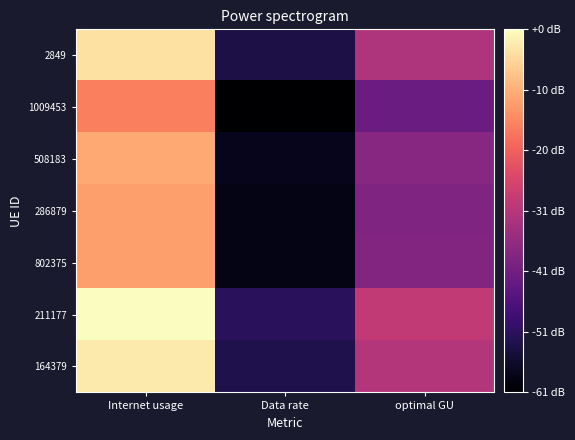

Reading left to right, what are all the values shown in this chart?

2849: Internet usage=124.8	Data rate=75.0	optimal GU=96.8
1009453: Internet usage=112.1	Data rate=67.4	optimal GU=86.9
508183: Internet usage=117.4	Data rate=70.6	optimal GU=91.1
286879: Internet usage=116.1	Data rate=69.8	optimal GU=90.0
802375: Internet usage=116.2	Data rate=69.8	optimal GU=90.1
211177: Internet usage=128.5	Data rate=77.2	optimal GU=99.6
164379: Internet usage=125.9	Data rate=75.7	optimal GU=97.6